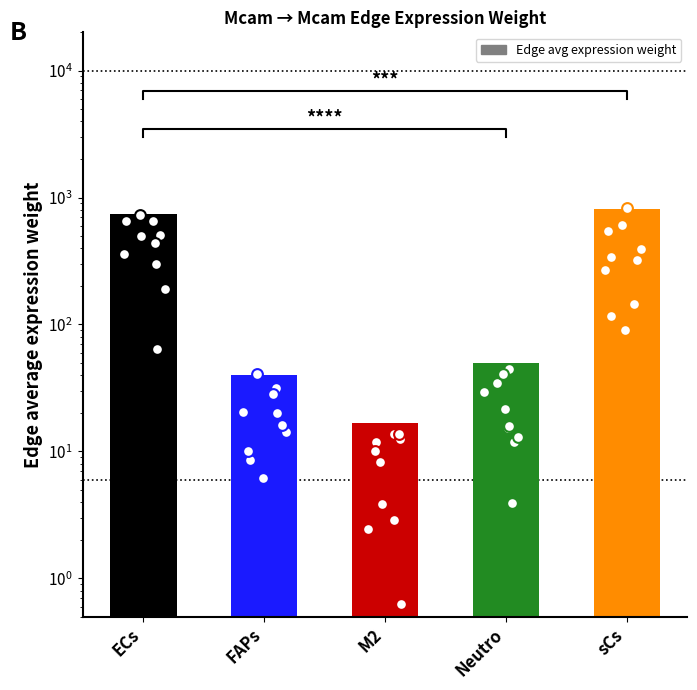

Between M2 and ECs, which is larger?

ECs